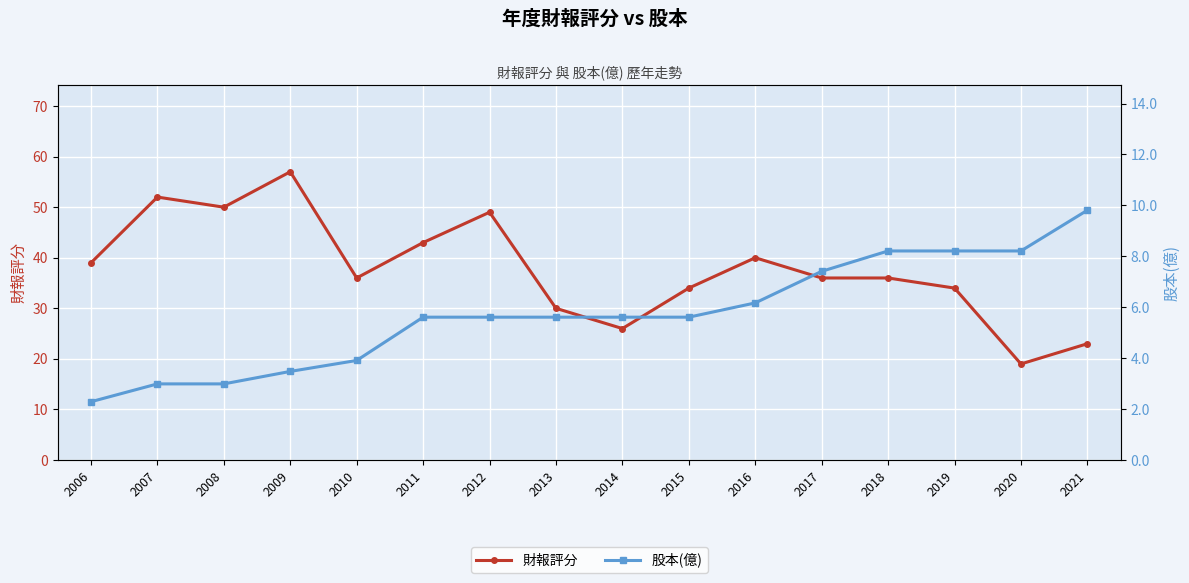

The 財報評分 series shows 89.9 at 2008. True or false?

False